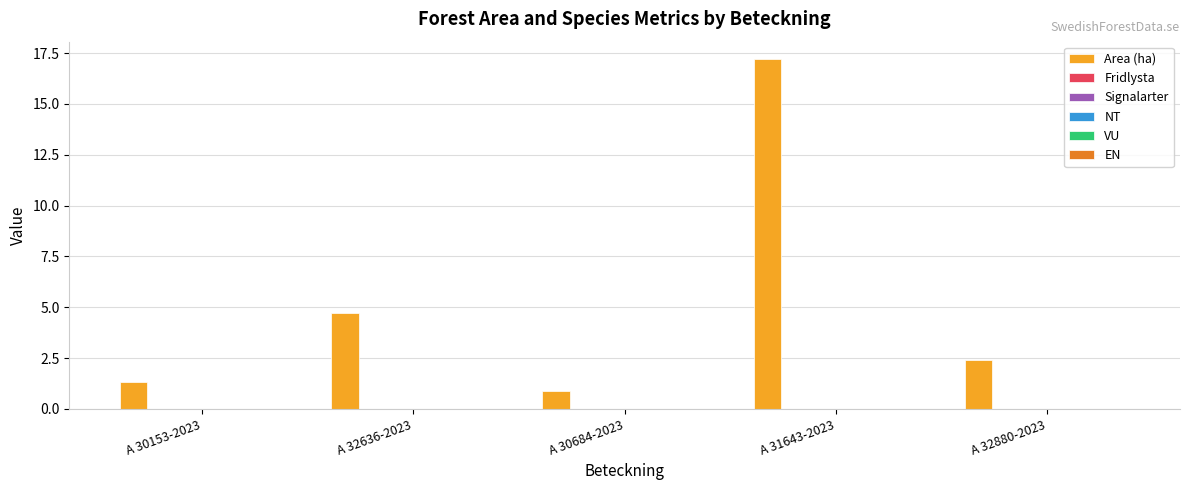

How many series are shown in this chart?

1